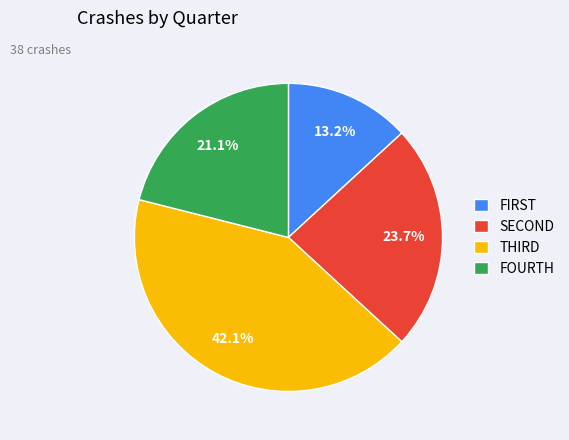

Is there any slice that represents more than half of the pie?

No